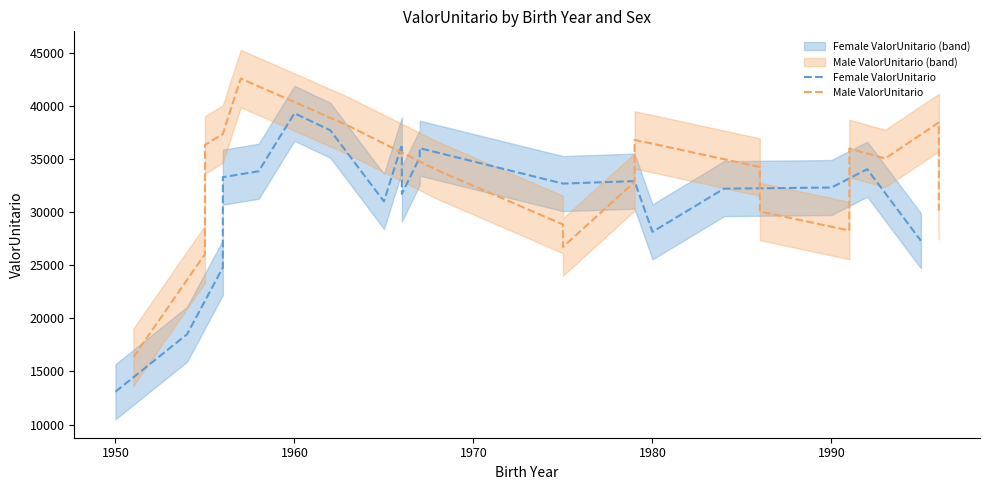

In Male ValorUnitario, how many points are higher than both neighbors (excluding endpoints)?

4